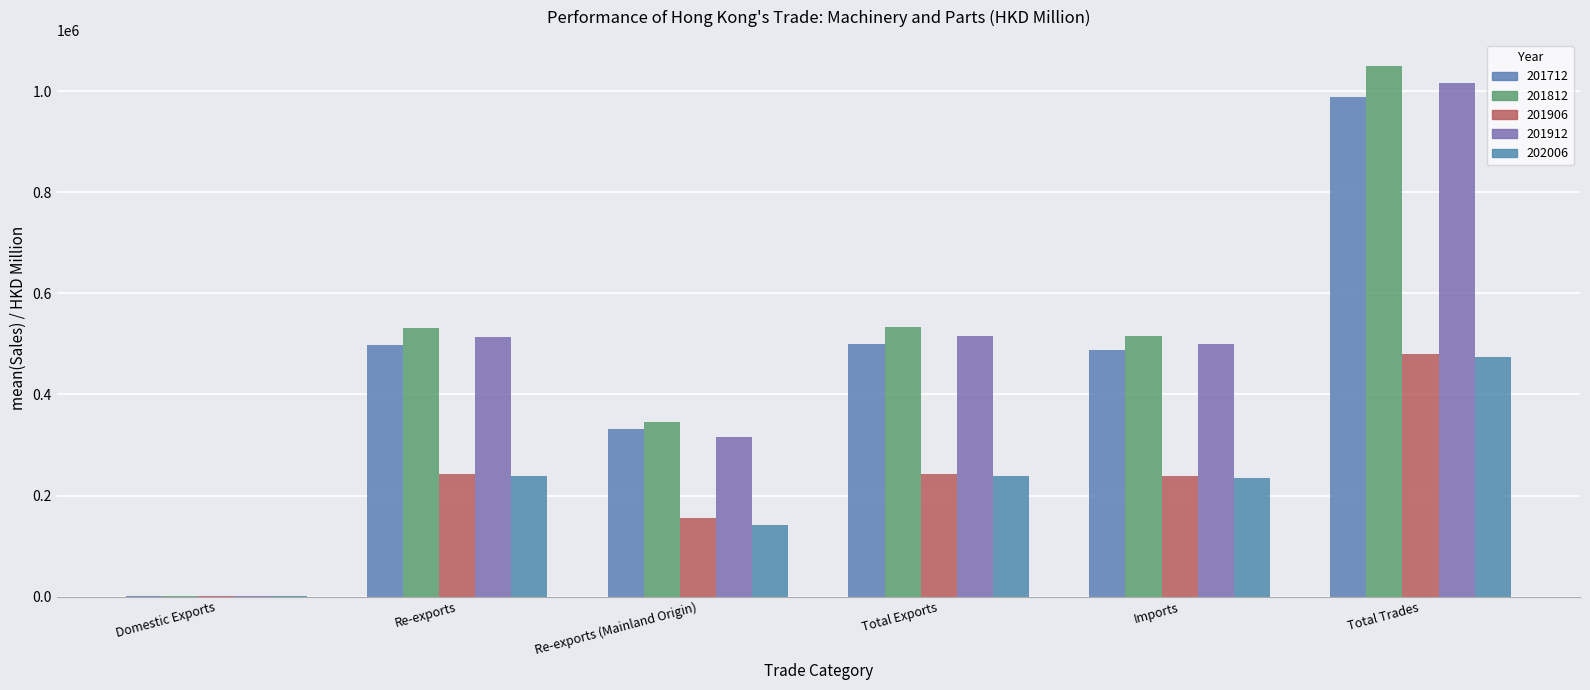

How many values in the 202006 series exceed 238321?

3